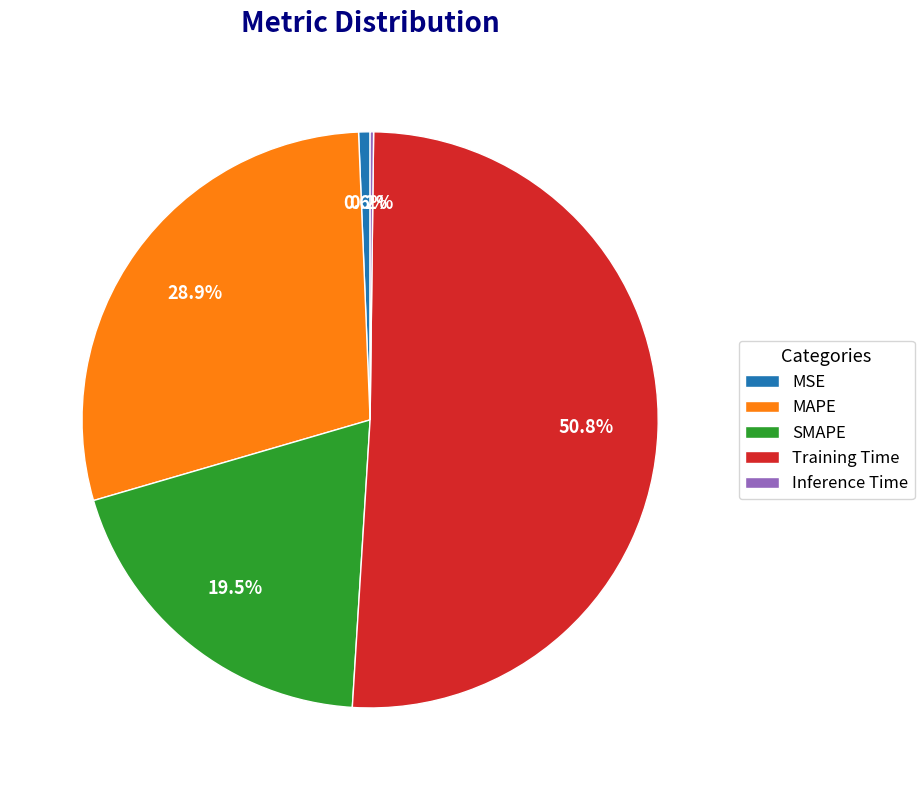

The MSE slice represents 1% of the pie. True or false?

True